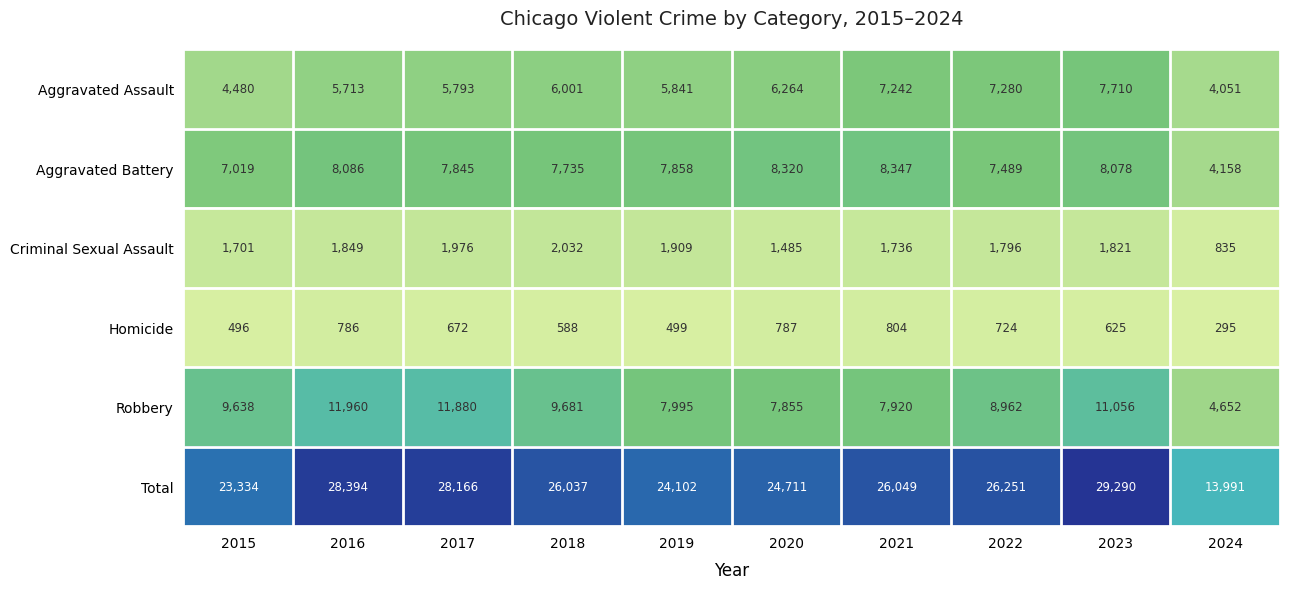

What is the greatest value displayed?

29290